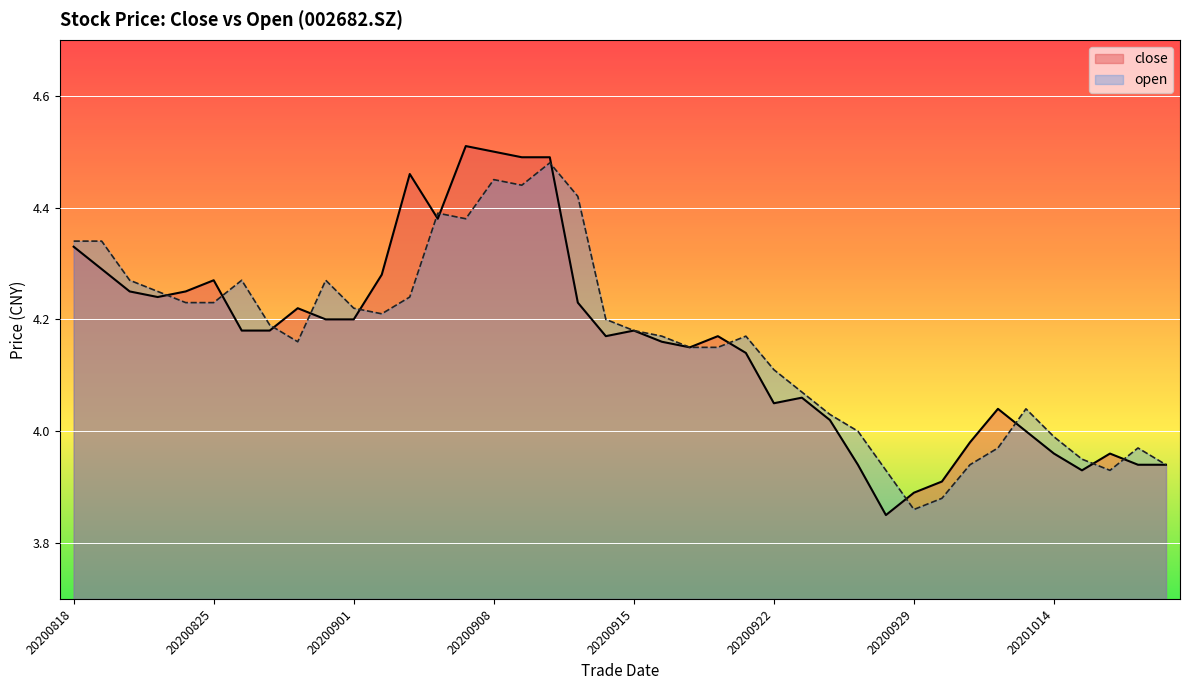

How many lines are shown in the chart?

2